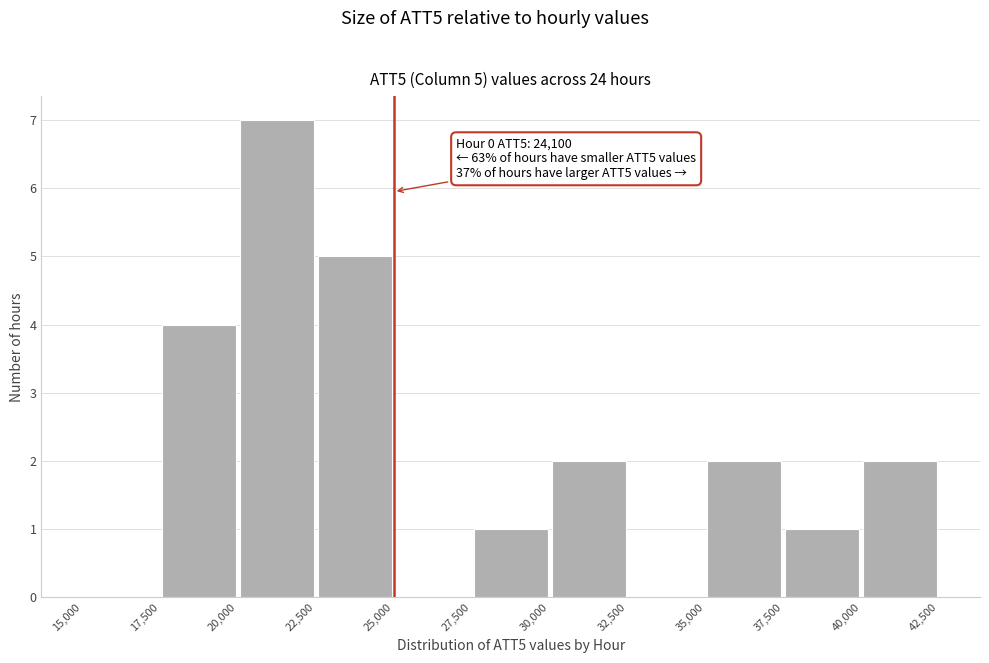

Which range on the x-axis has the tallest bar?

20,000 to 22,500